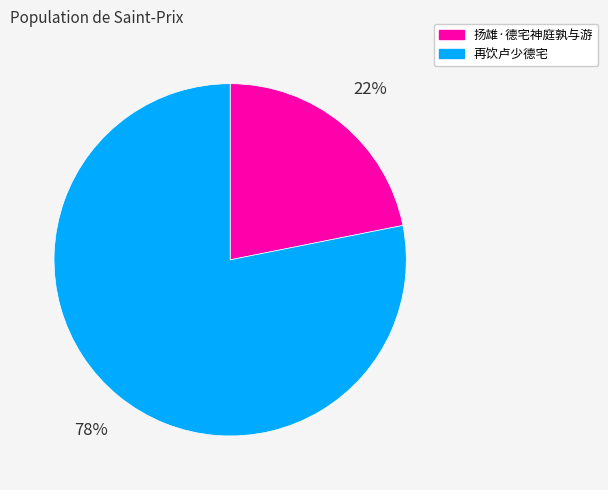

To the nearest percent, what percentage of the pie is 再饮卢少德宅?

78%